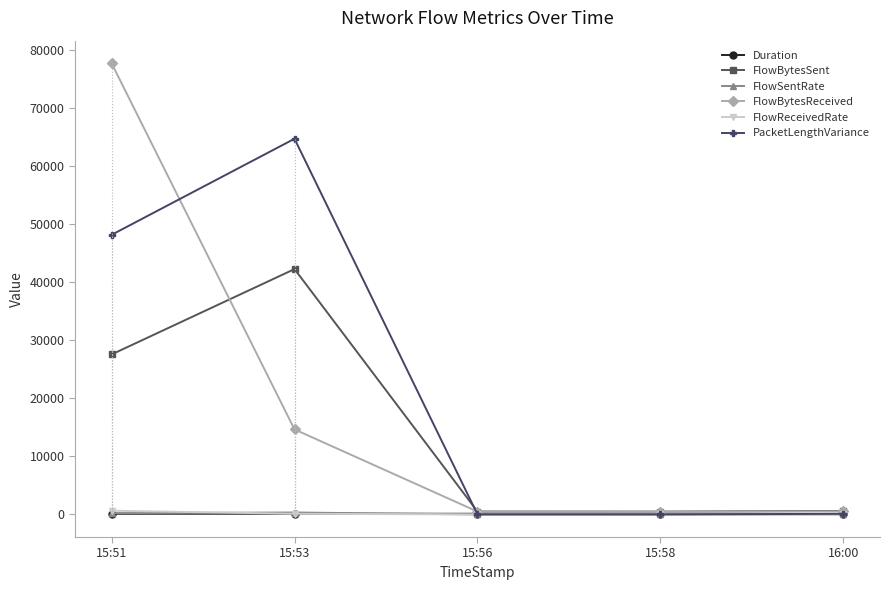

True or false: Duration has a value of 67.8 at 16:00.

True